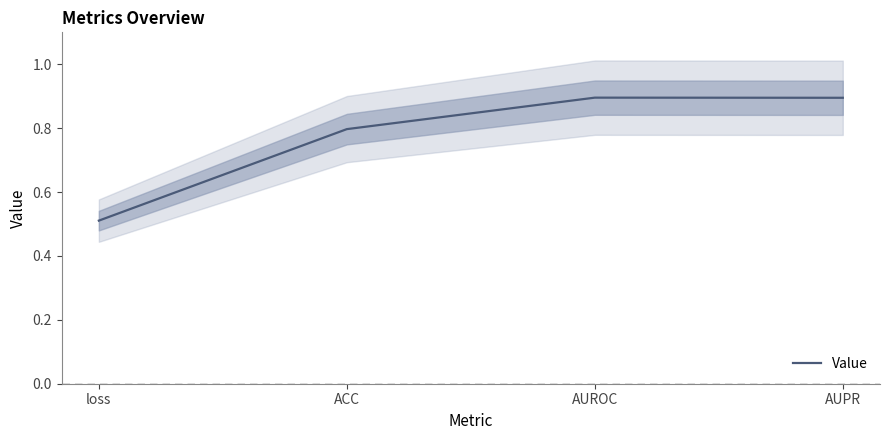

Is it true that the value at AUPR is 0.9?

True